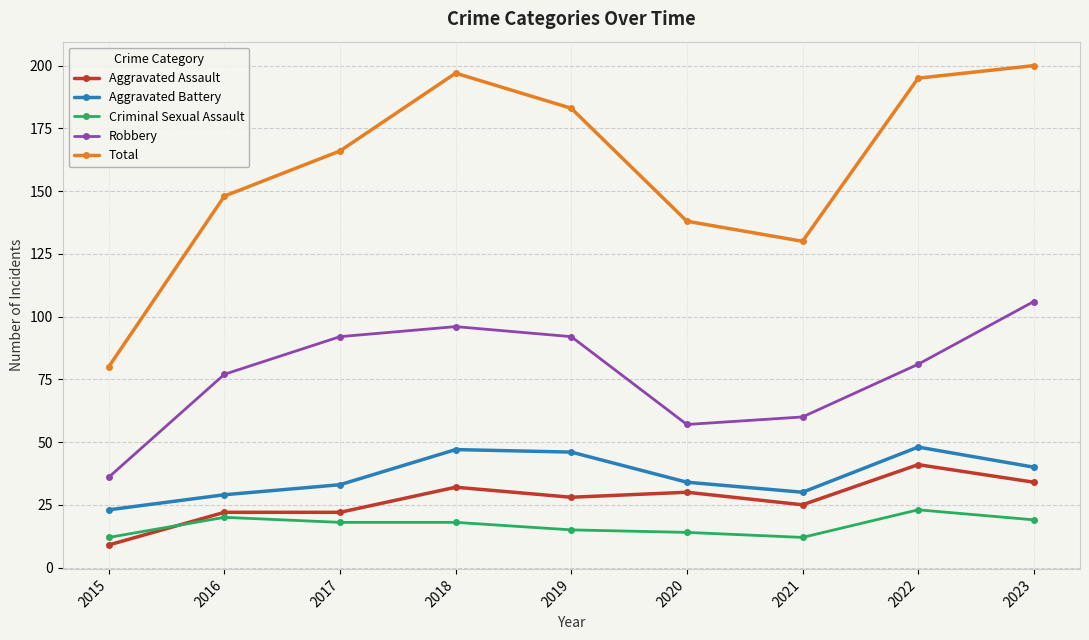

Where does the Aggravated Battery series first go above 34?

2018